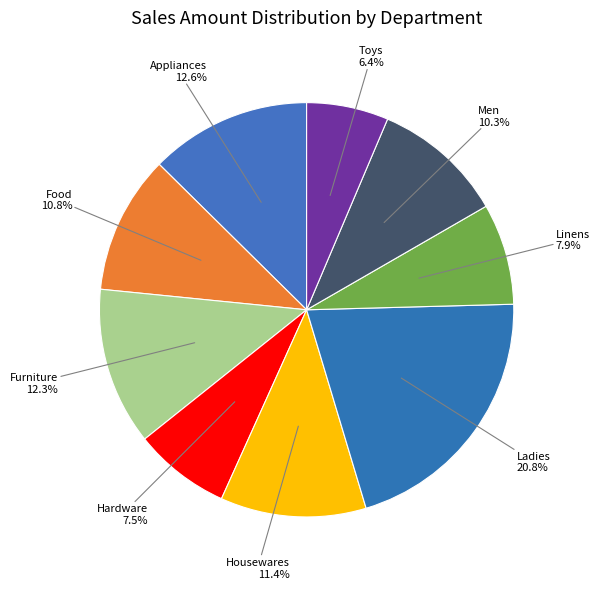

Between Ladies and Appliances, which is larger?

Ladies